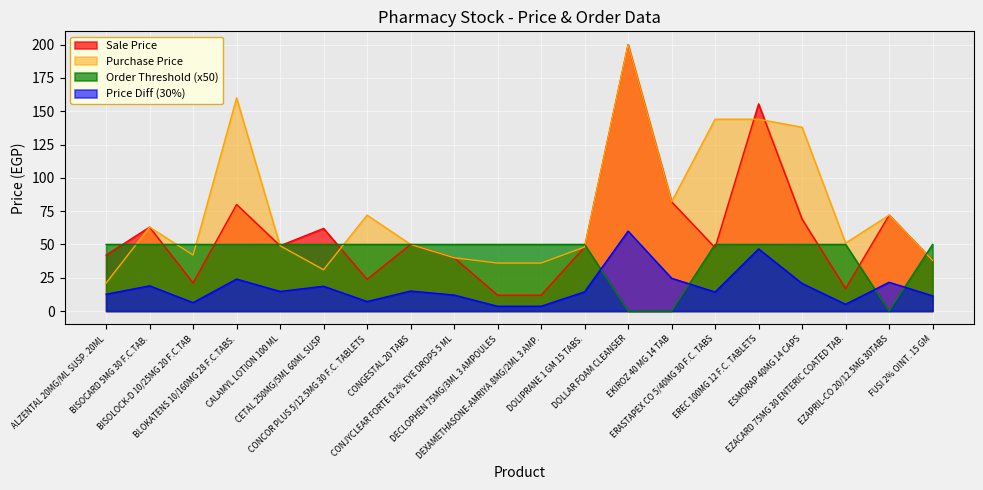

Which has a higher value, ESMORAP 40MG 14 CAPS or CONJYCLEAR FORTE 0.2% EYE DROPS 5 ML?

ESMORAP 40MG 14 CAPS